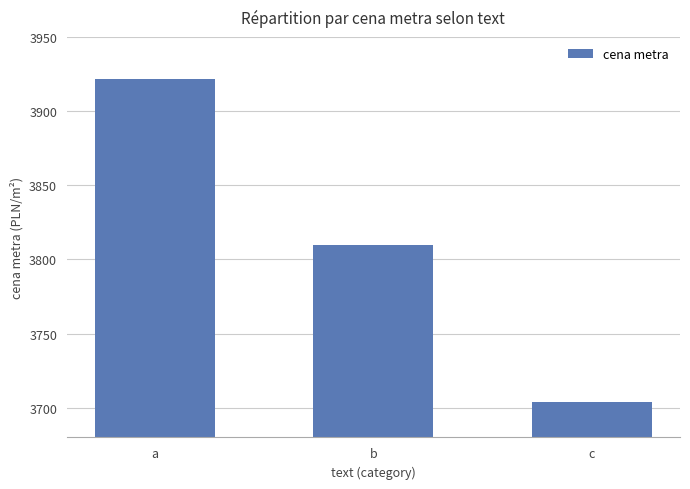

What is the minimum value shown in the chart?

3703.8